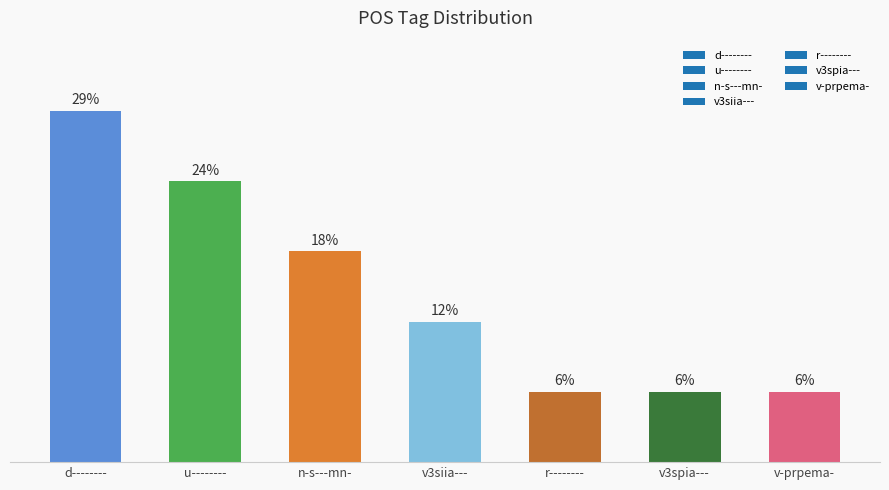

At which category does the chart reach its minimum across all series?

r--------